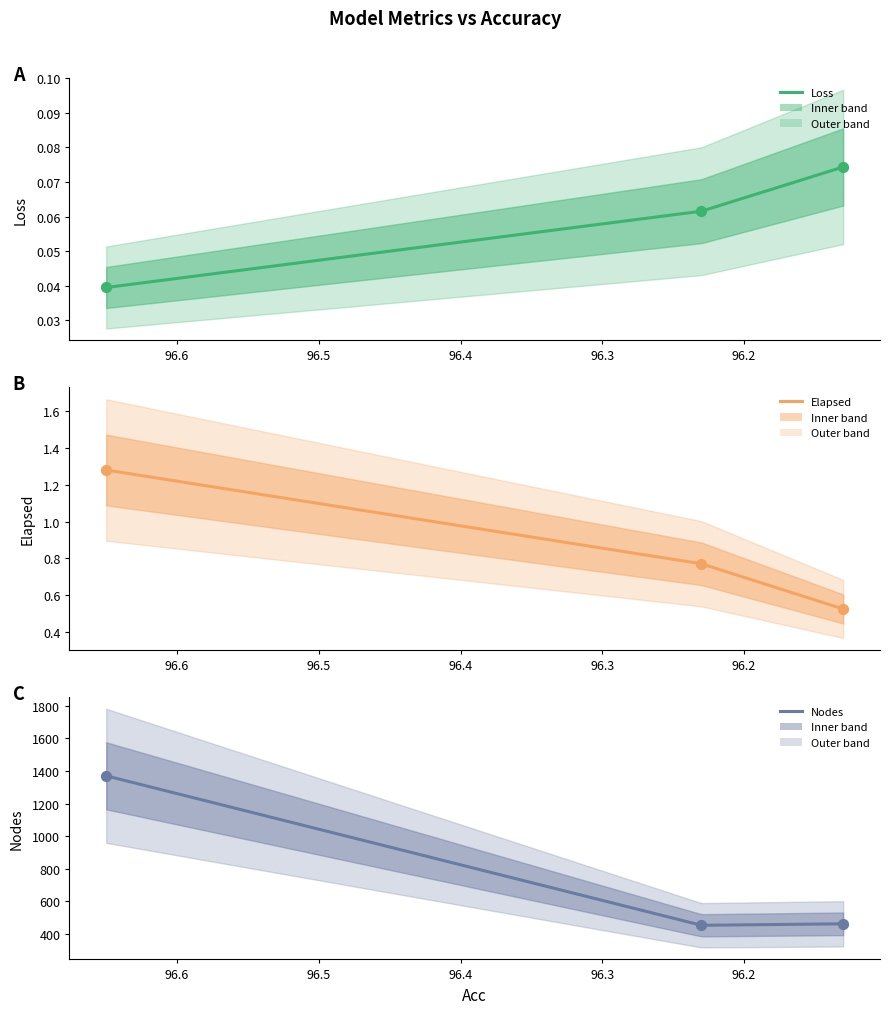

At how many categories does at least one series exceed 887?

1